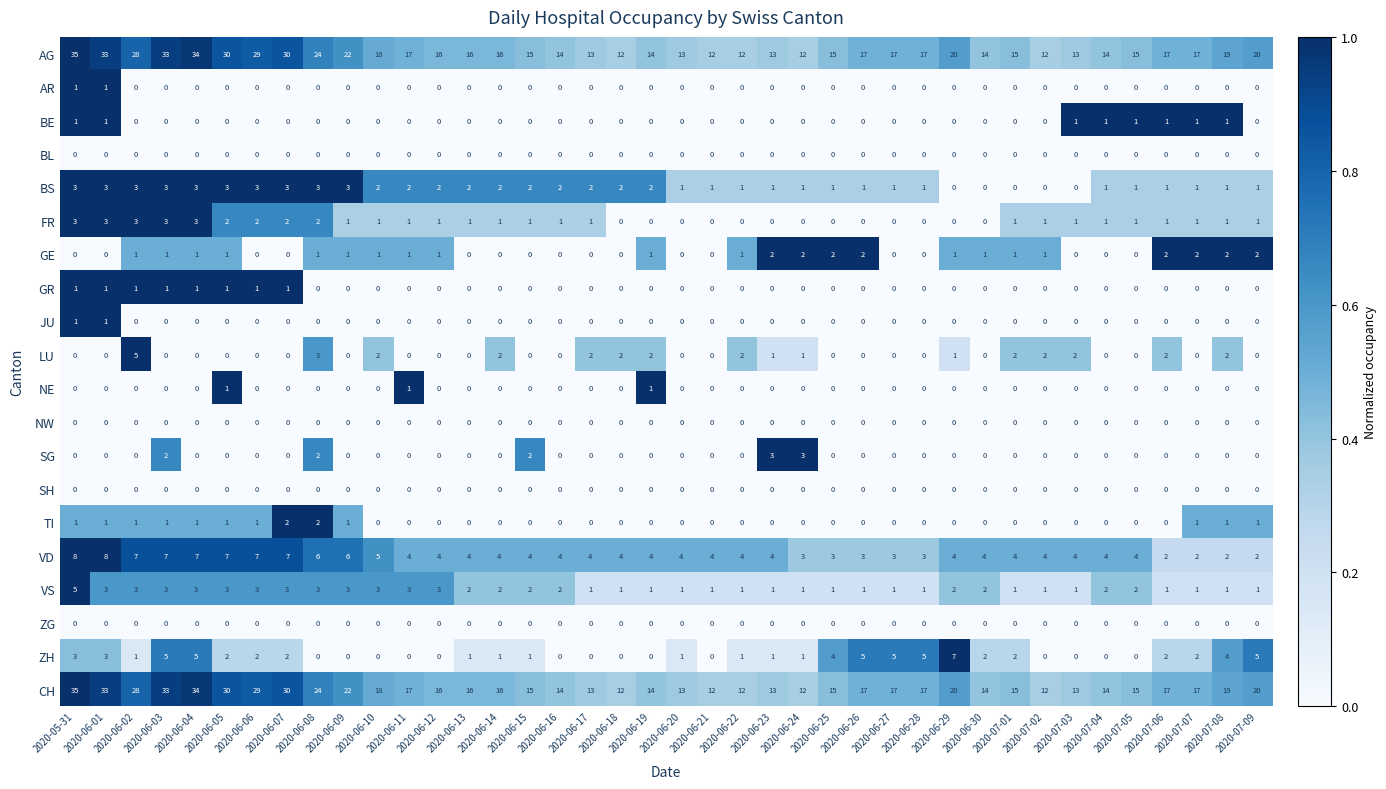

Is it true that VS equals 2 at 2020-06-03?

False